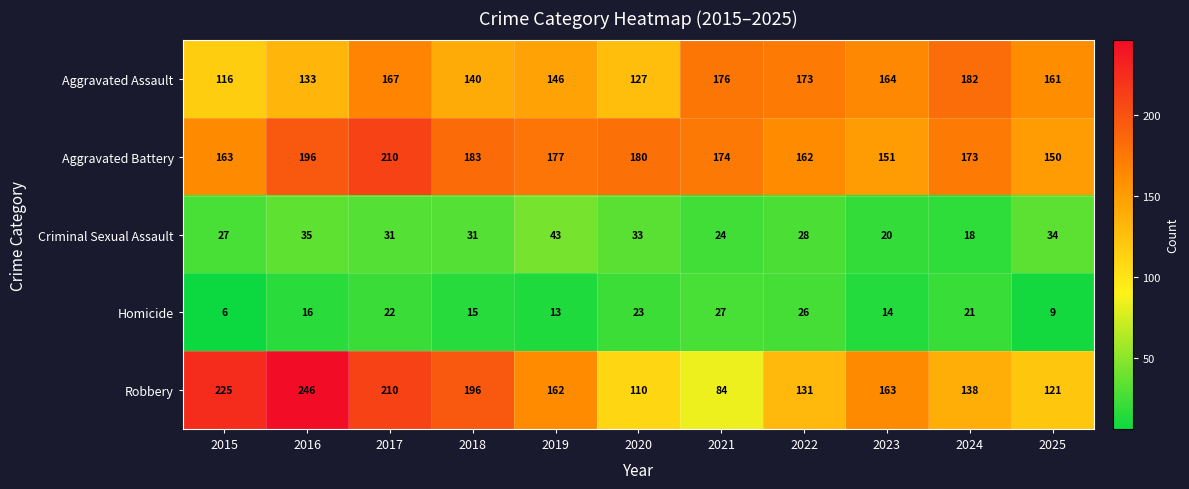

What is the total value across all series at 2025?

475